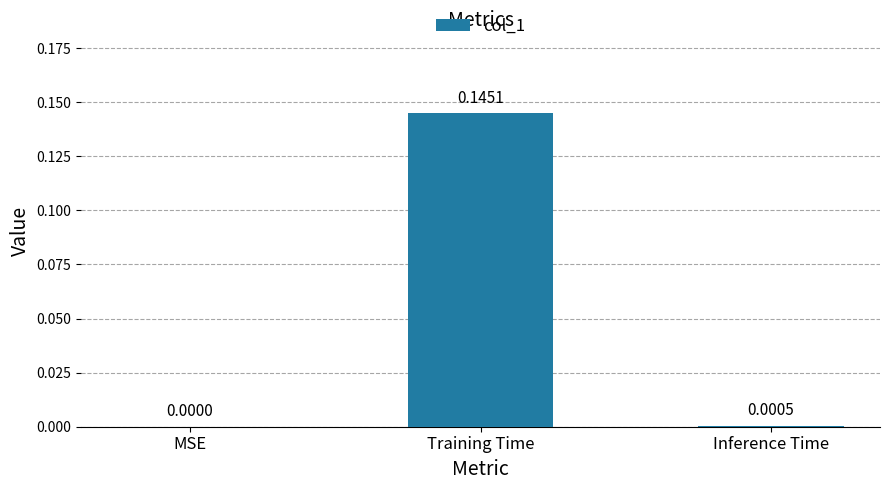

At which category does the chart reach its peak across all series?

Training Time